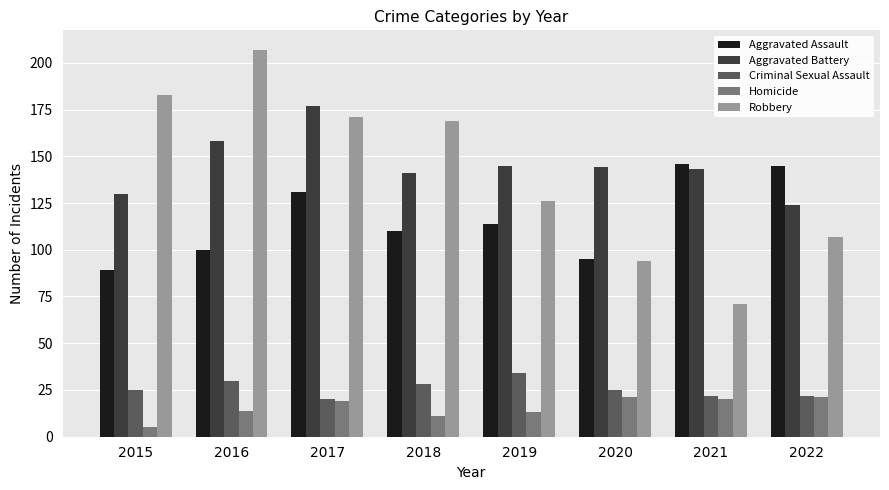

What is the minimum value for Aggravated Assault?

89